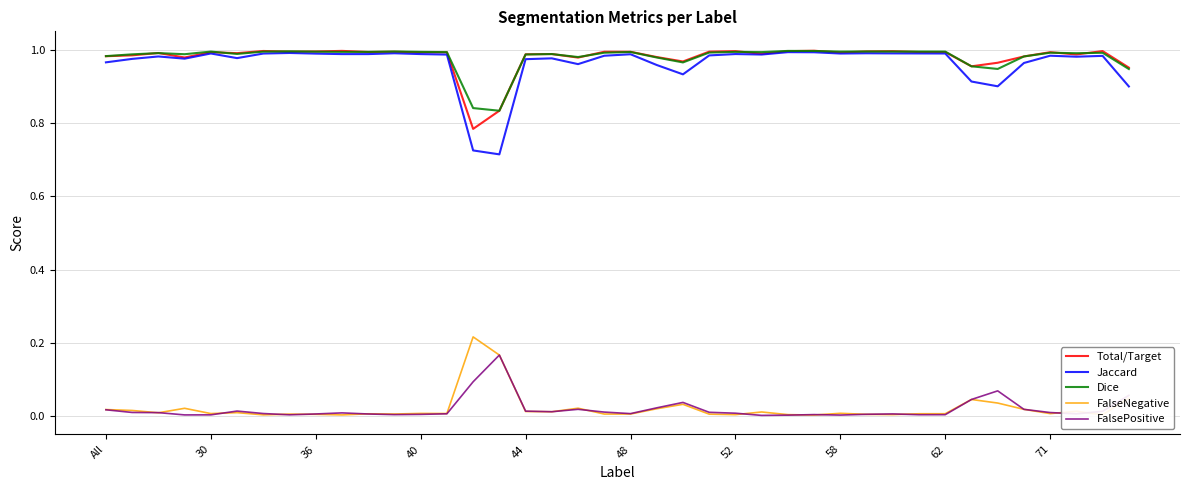

True or false: FalseNegative and Jaccard intersect in this chart.

False